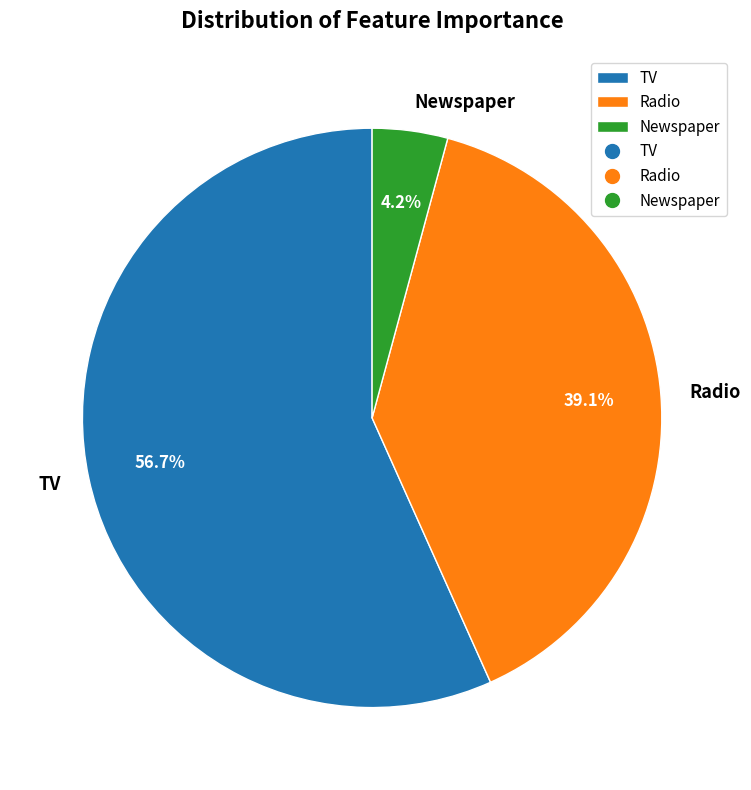

To the nearest percent, what is the average slice percentage?

33%